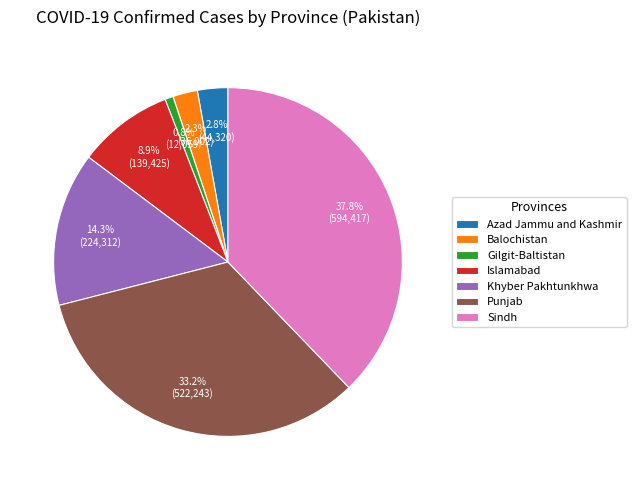

True or false: Punjab accounts for 28% of the total.

False